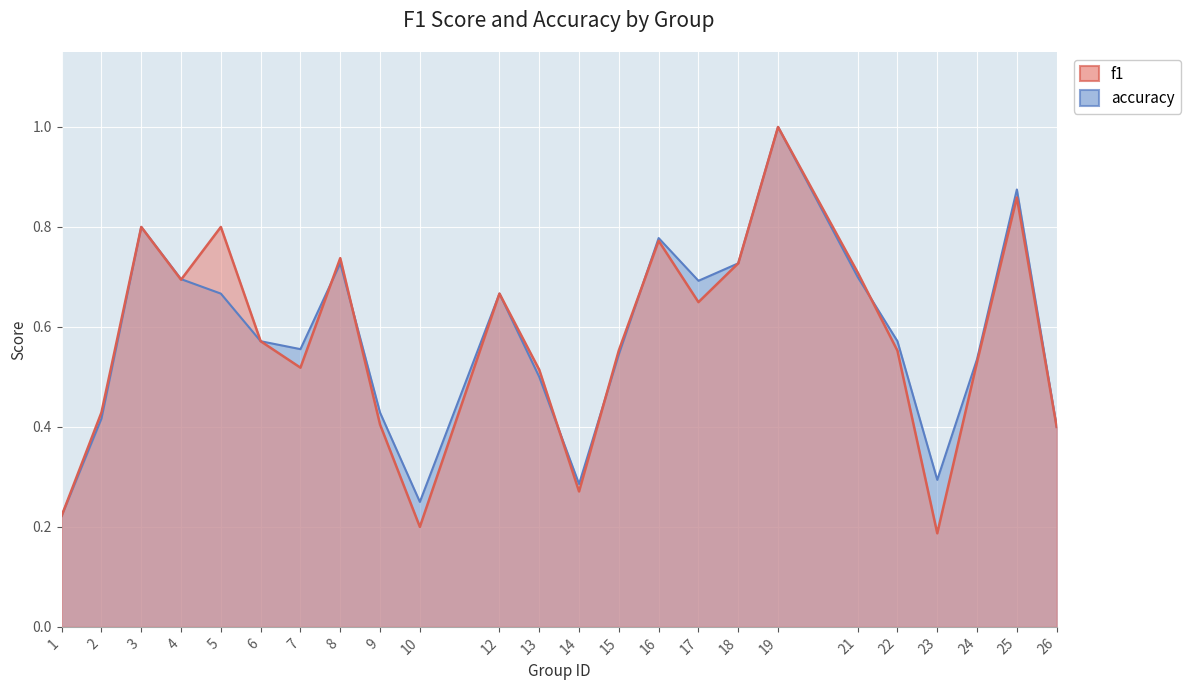

What is the minimum value for f1?

0.2